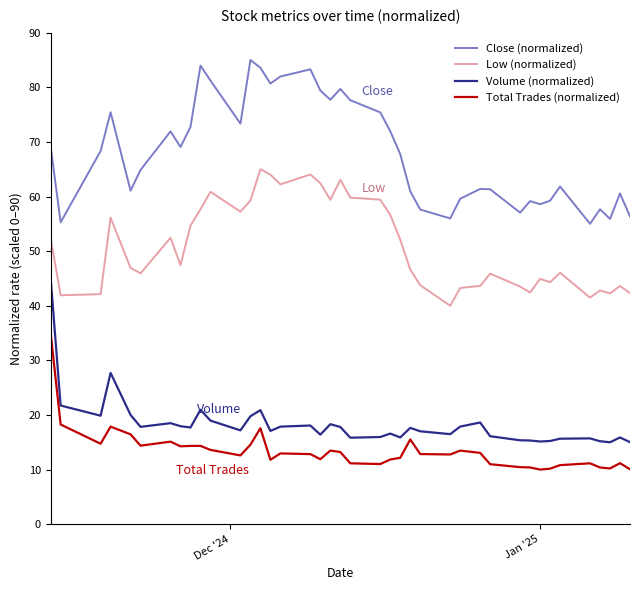

True or false: Volume (normalized) and Close (normalized) intersect in this chart.

False